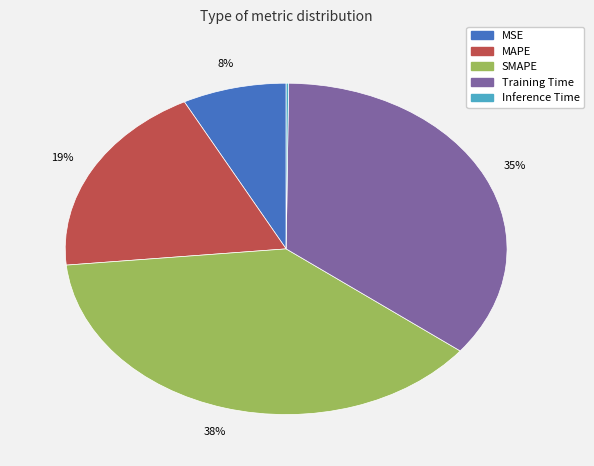

Is the sum of Training Time and SMAPE greater than half?

Yes